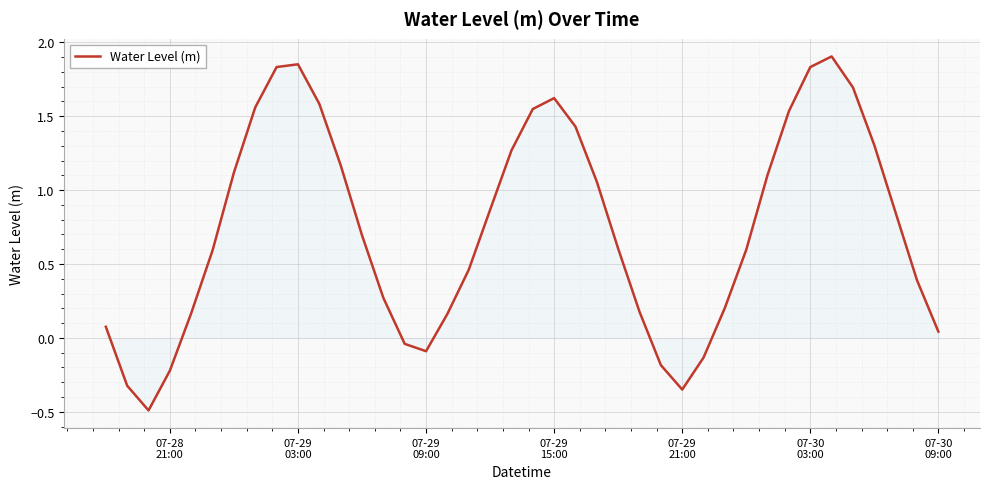

How many lines are shown in the chart?

1